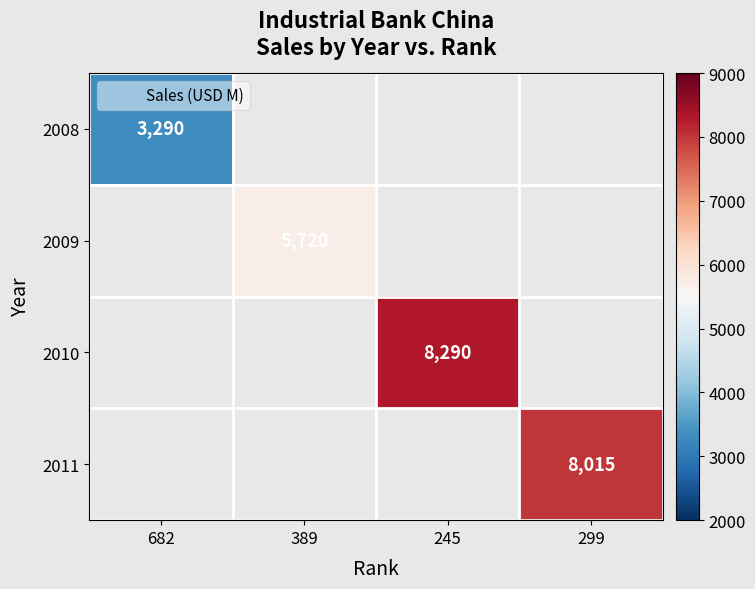

How many distinct data groups are displayed?

4